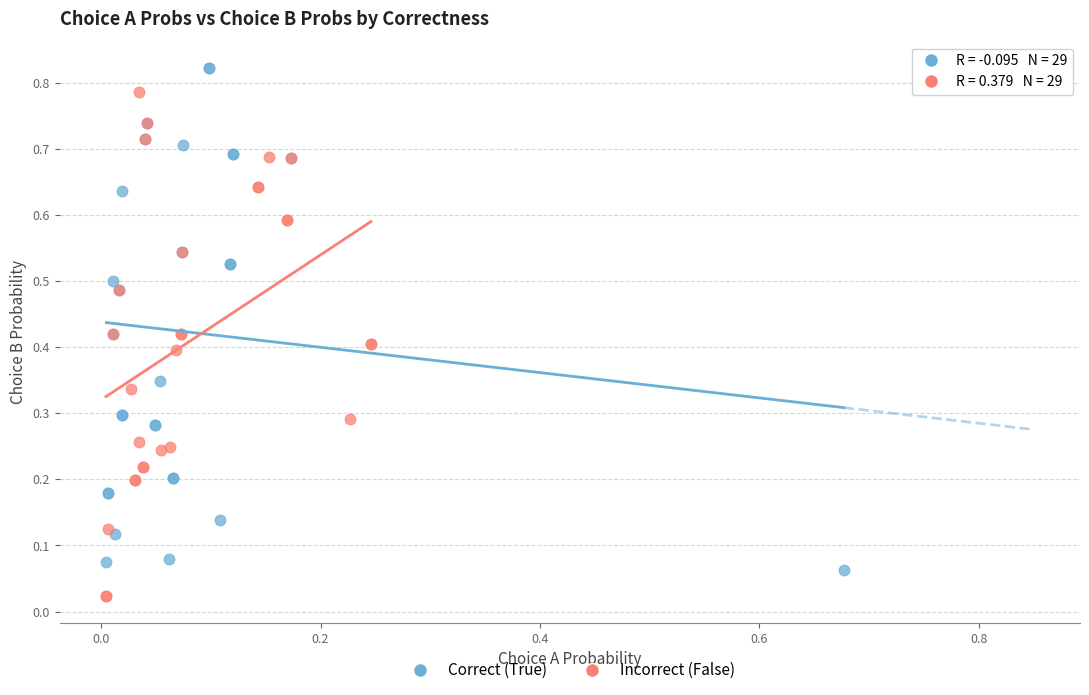

Which series reaches the maximum Y coordinate?

Correct (True)